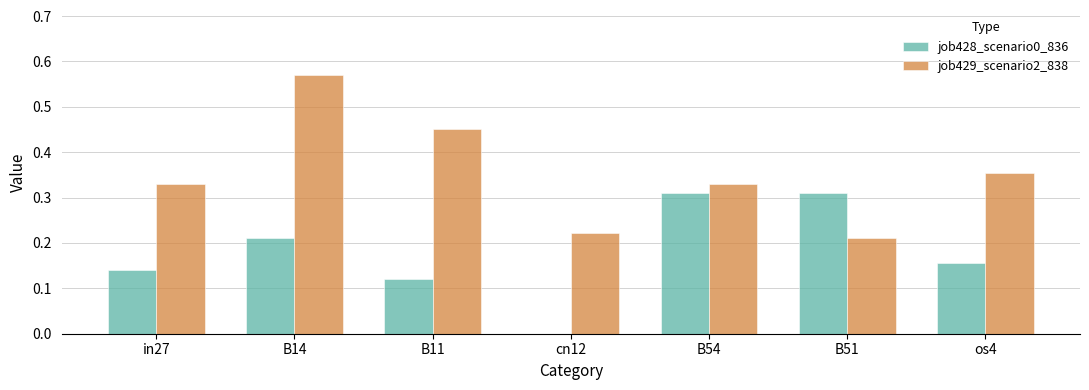

At which label is job429_scenario2_838 closest to 0?

B51